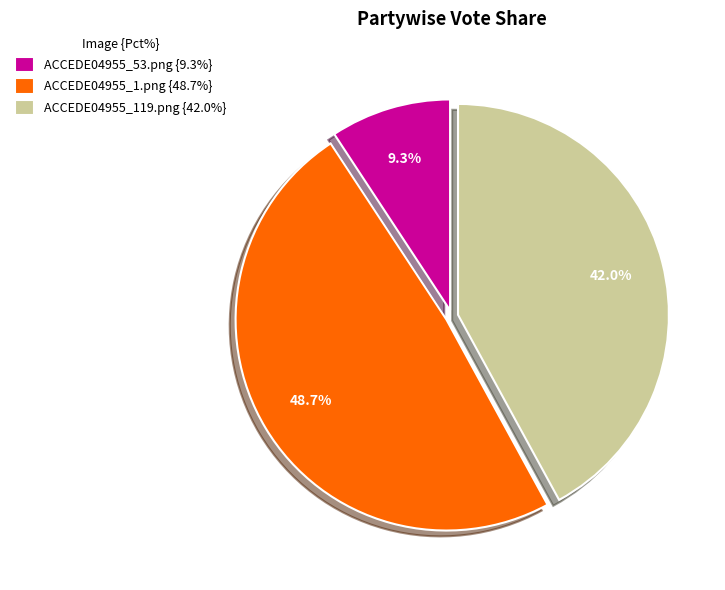

To the nearest percent, what portion does ACCEDE04955_53.png represent?

9%